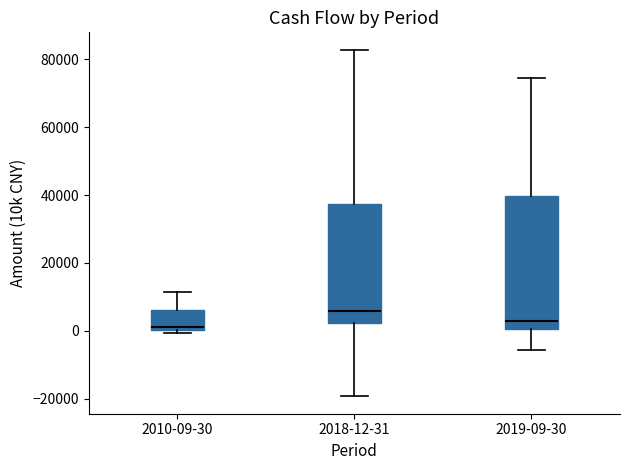

Reading left to right, read every box against the y-axis: the position of its median line, the range the box covers, and the ends of its whiskers. The values are not printed on the chart, so give them approximately, as read against the axis.

2010-09-30: median 2000, box 0 to 6000, whiskers 0 (just below the box's lower edge) to 12000
2018-12-31: median 6000, box 2000 to 38000, whiskers -20000 to 82000
2019-09-30: median 2000, box 0 to 40000, whiskers -6000 to 74000